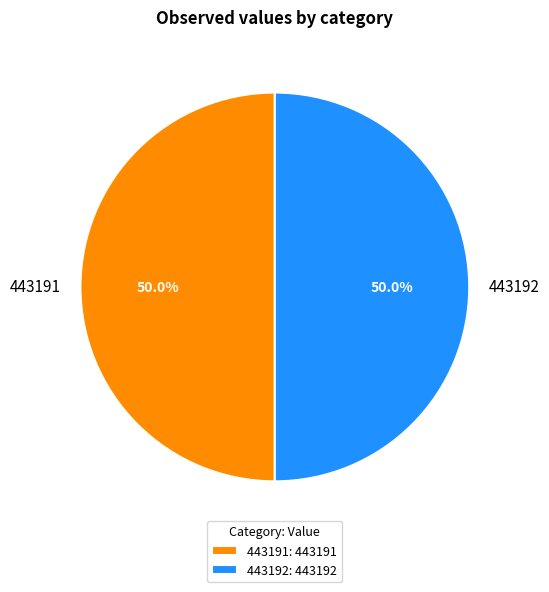

True or false: 443192 accounts for 50% of the total.

True